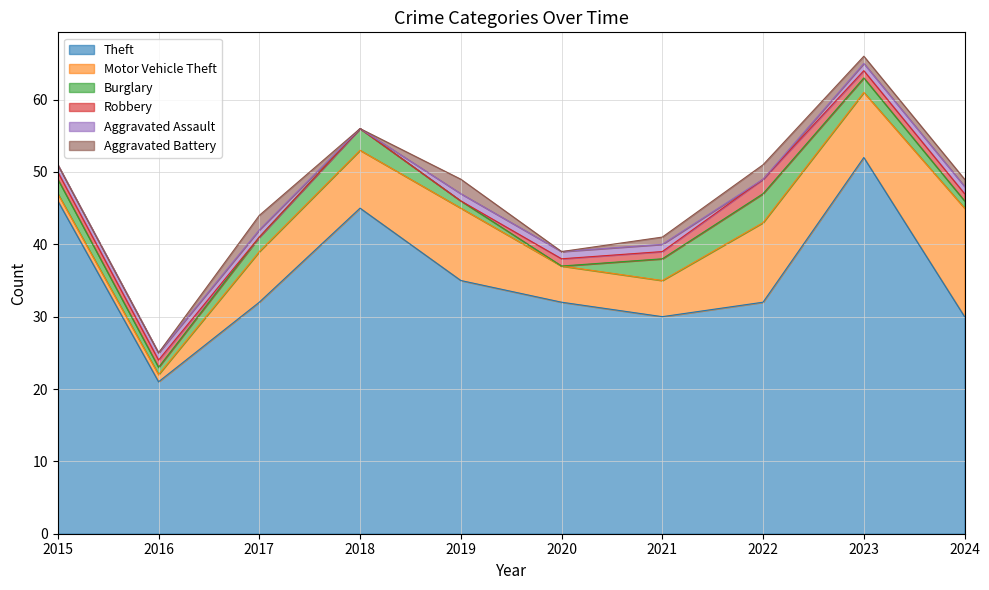

What is the lowest value of the Theft series?

21